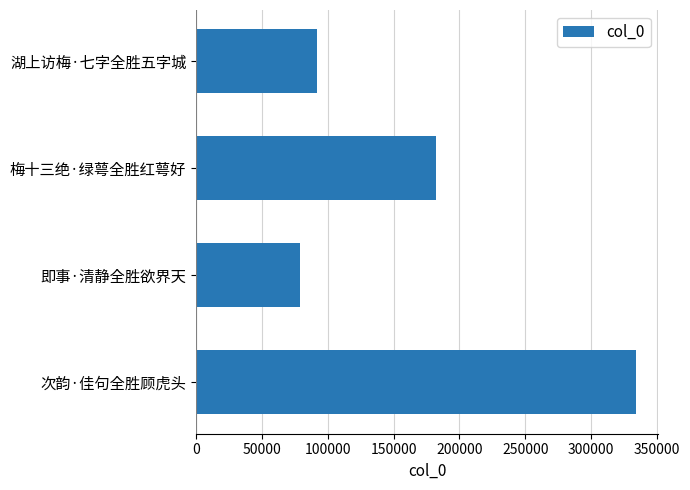

What is the difference between the maximum and minimum values?

255295